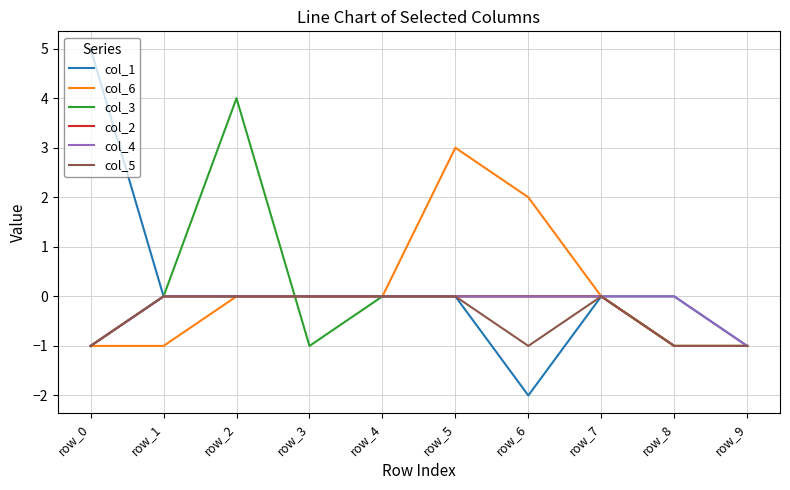

The col_4 series shows 0 at row_5. True or false?

True